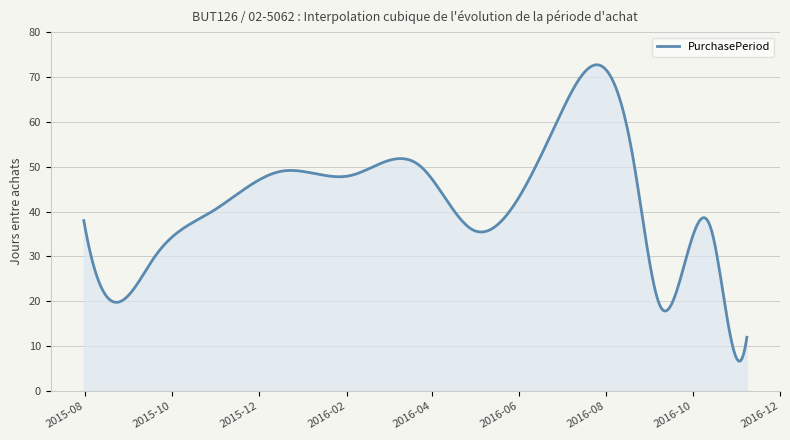

What is the smallest value displayed?

6.7